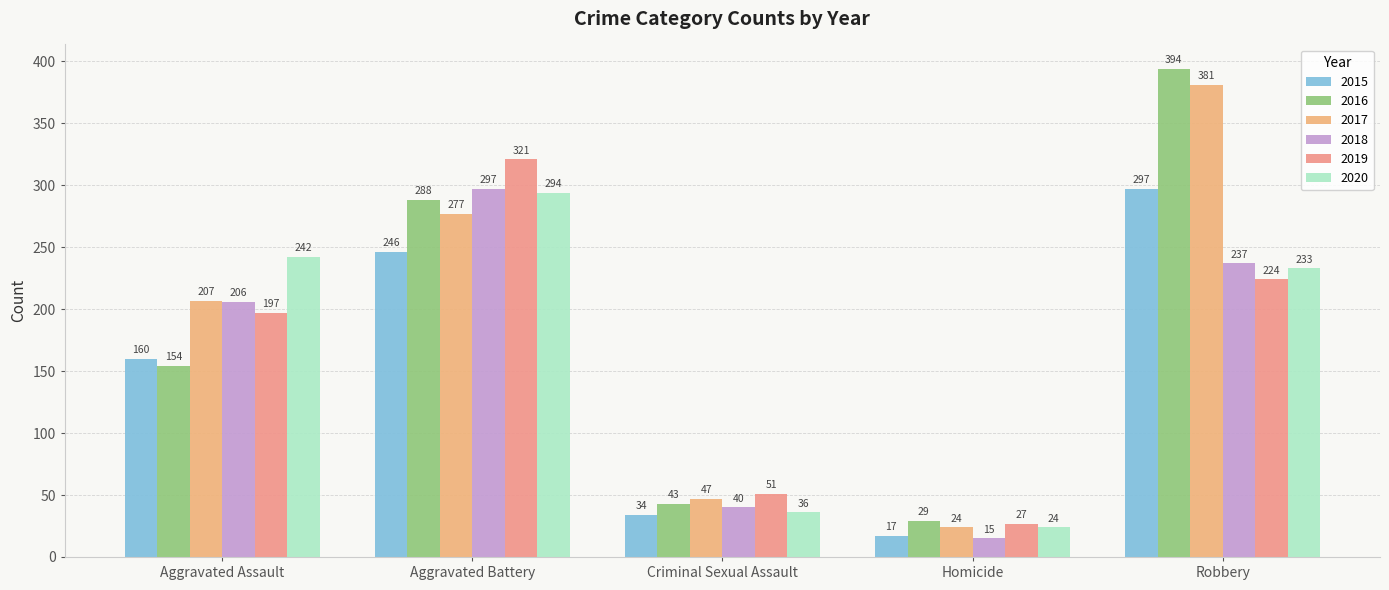

Reading right to left, transcribe all the data shown in this chart.

2015: Robbery=297	Homicide=17	Criminal Sexual Assault=34	Aggravated Battery=246	Aggravated Assault=160
2016: Robbery=394	Homicide=29	Criminal Sexual Assault=43	Aggravated Battery=288	Aggravated Assault=154
2017: Robbery=381	Homicide=24	Criminal Sexual Assault=47	Aggravated Battery=277	Aggravated Assault=207
2018: Robbery=237	Homicide=15	Criminal Sexual Assault=40	Aggravated Battery=297	Aggravated Assault=206
2019: Robbery=224	Homicide=27	Criminal Sexual Assault=51	Aggravated Battery=321	Aggravated Assault=197
2020: Robbery=233	Homicide=24	Criminal Sexual Assault=36	Aggravated Battery=294	Aggravated Assault=242